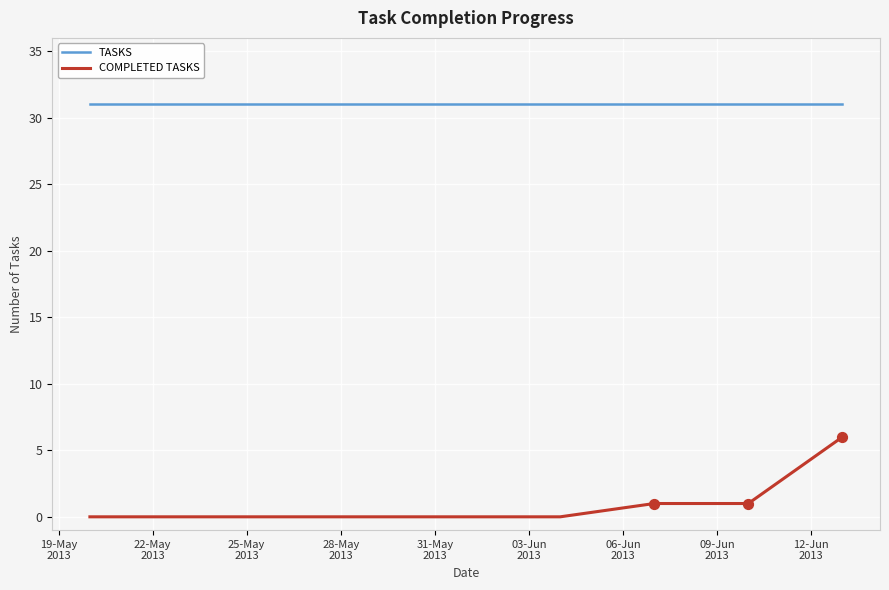

Which series has the largest total across all categories?

TASKS